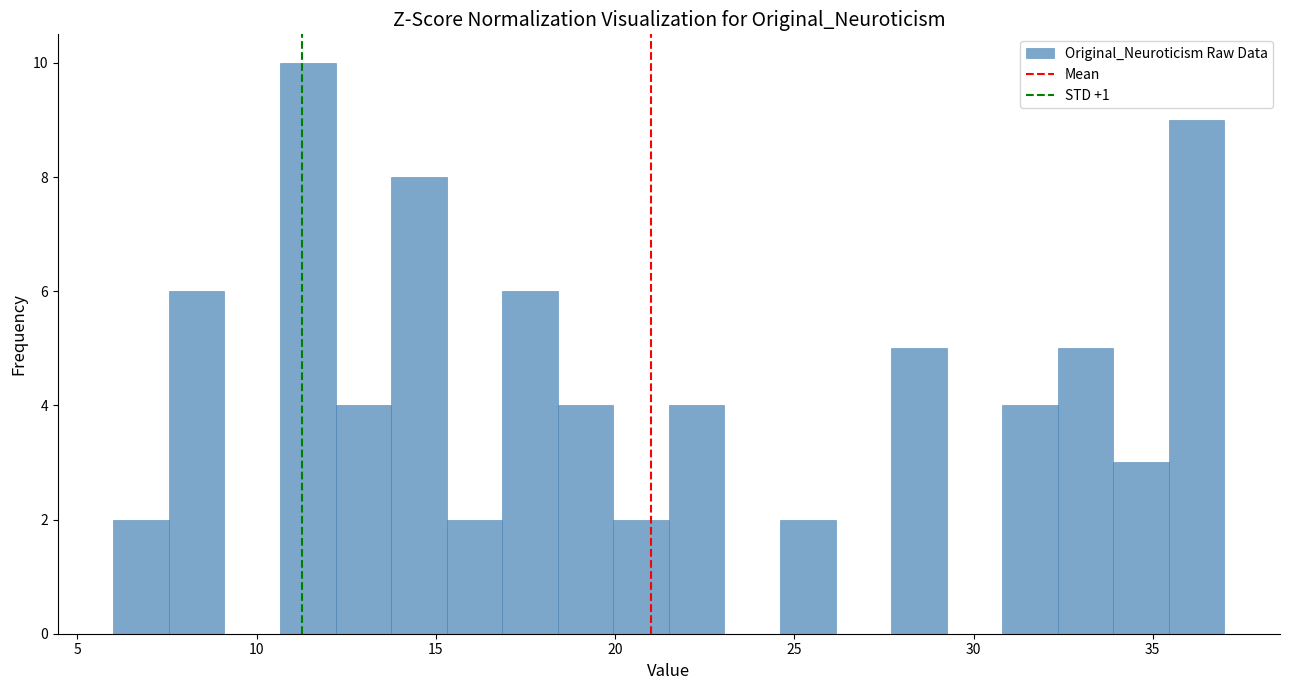

Read against the x-axis, roughly where is the centre of the tallest bar?

11.5